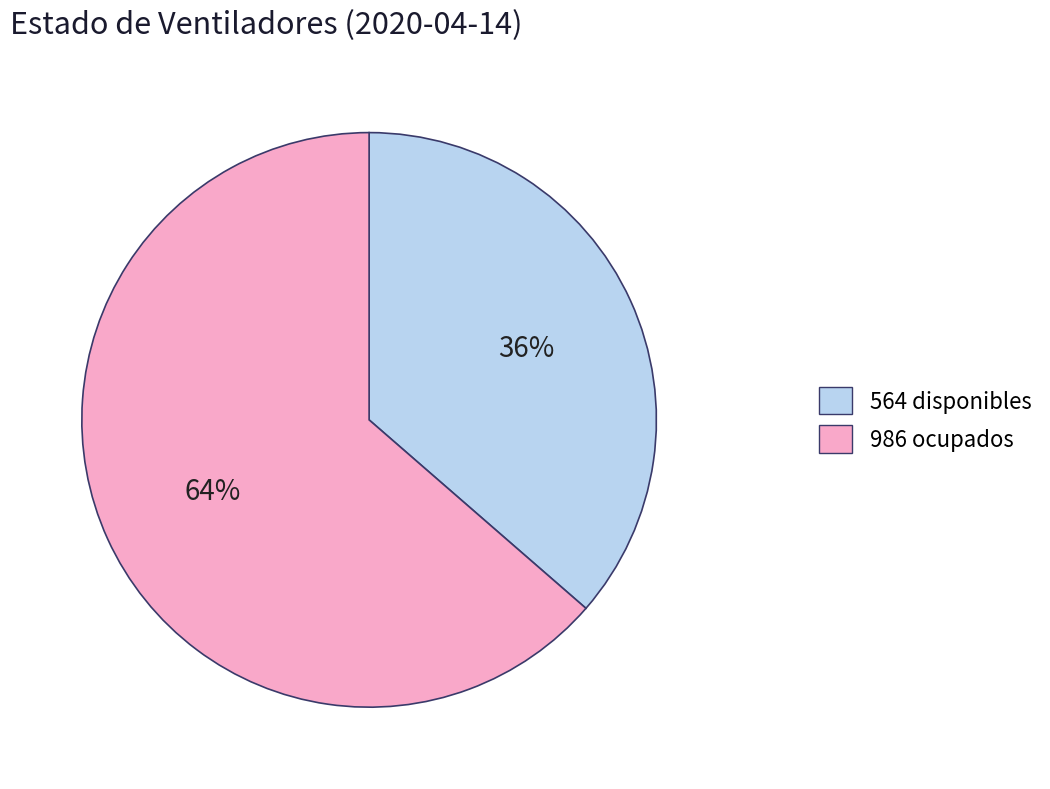

To the nearest percent, what is the average slice percentage?

50%